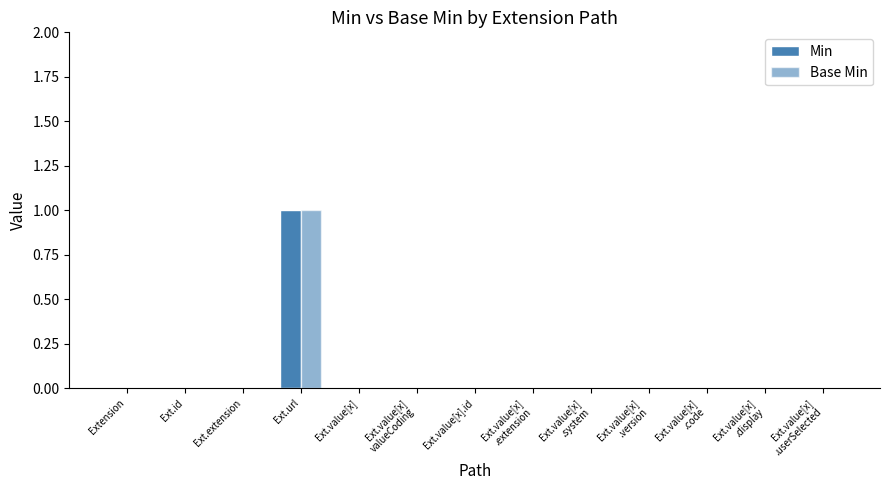

What is the greatest value displayed?

1